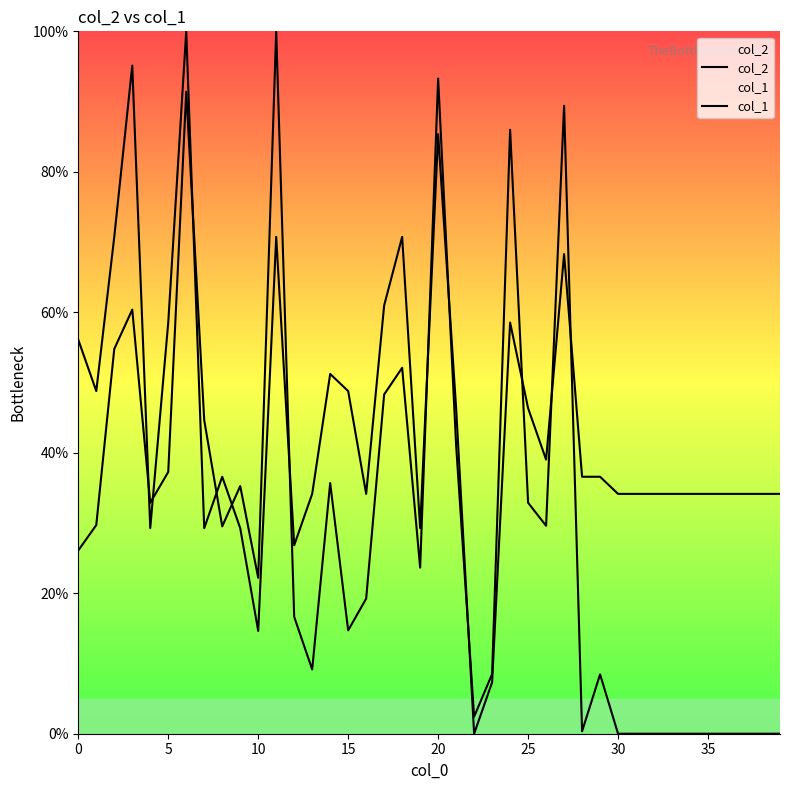

What is the sum of the col_2 values at 35 and 14?

80.3